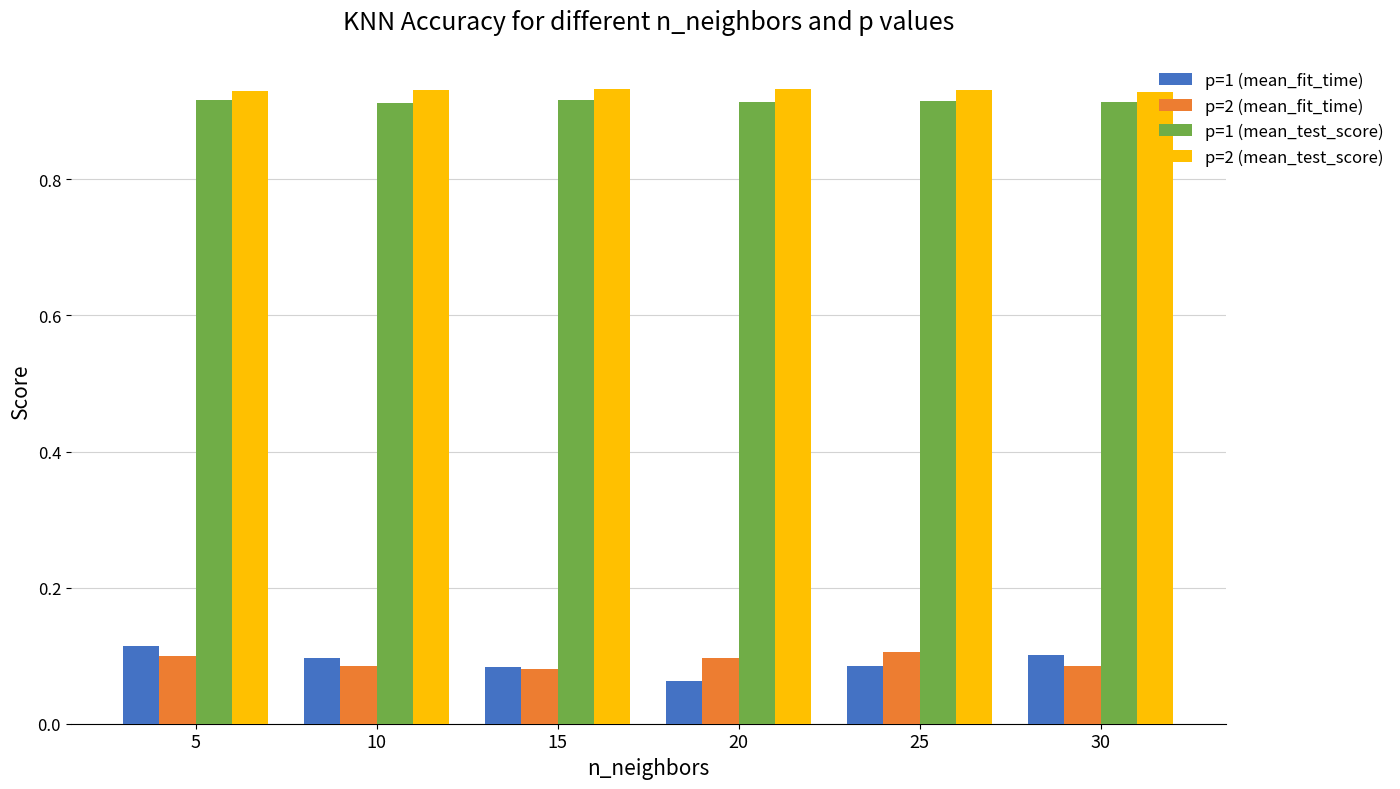

At how many categories does at least one series exceed 0?

6